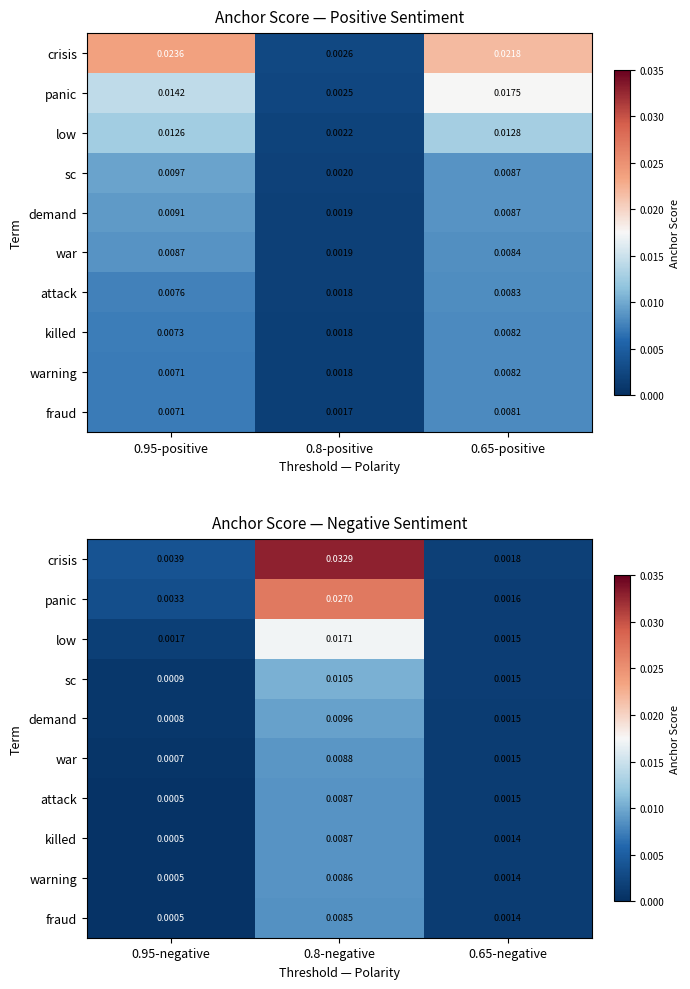

Is it true that panic equals 0.0 at 0.8-negative?

True